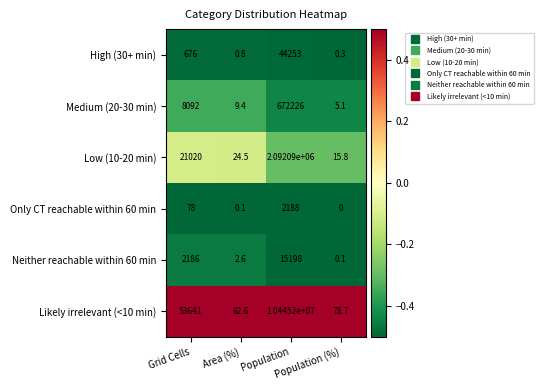

Which series has the widest spread of values?

Likely irrelevant (<10 min)